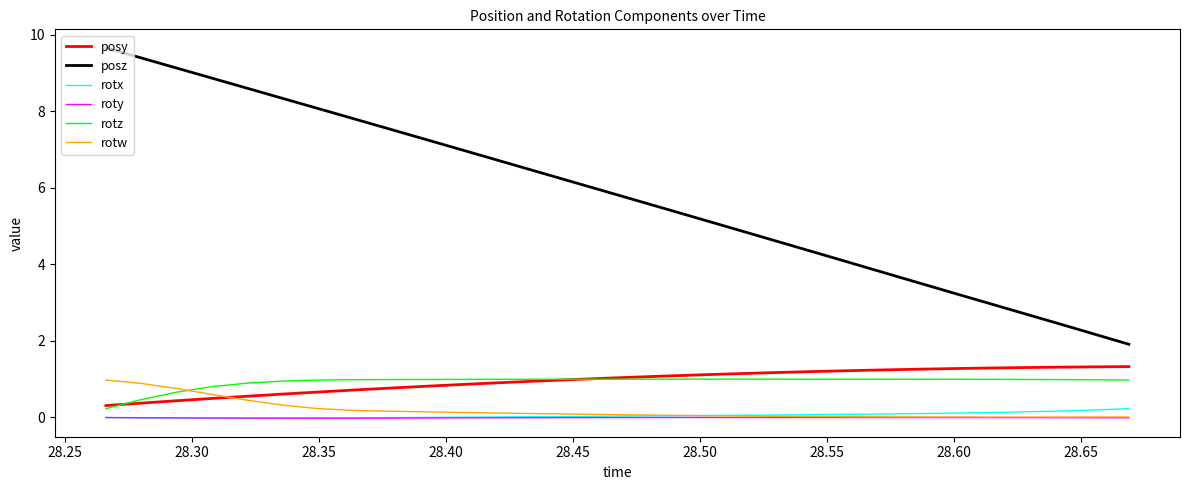

Which series has the largest total across all categories?

posz